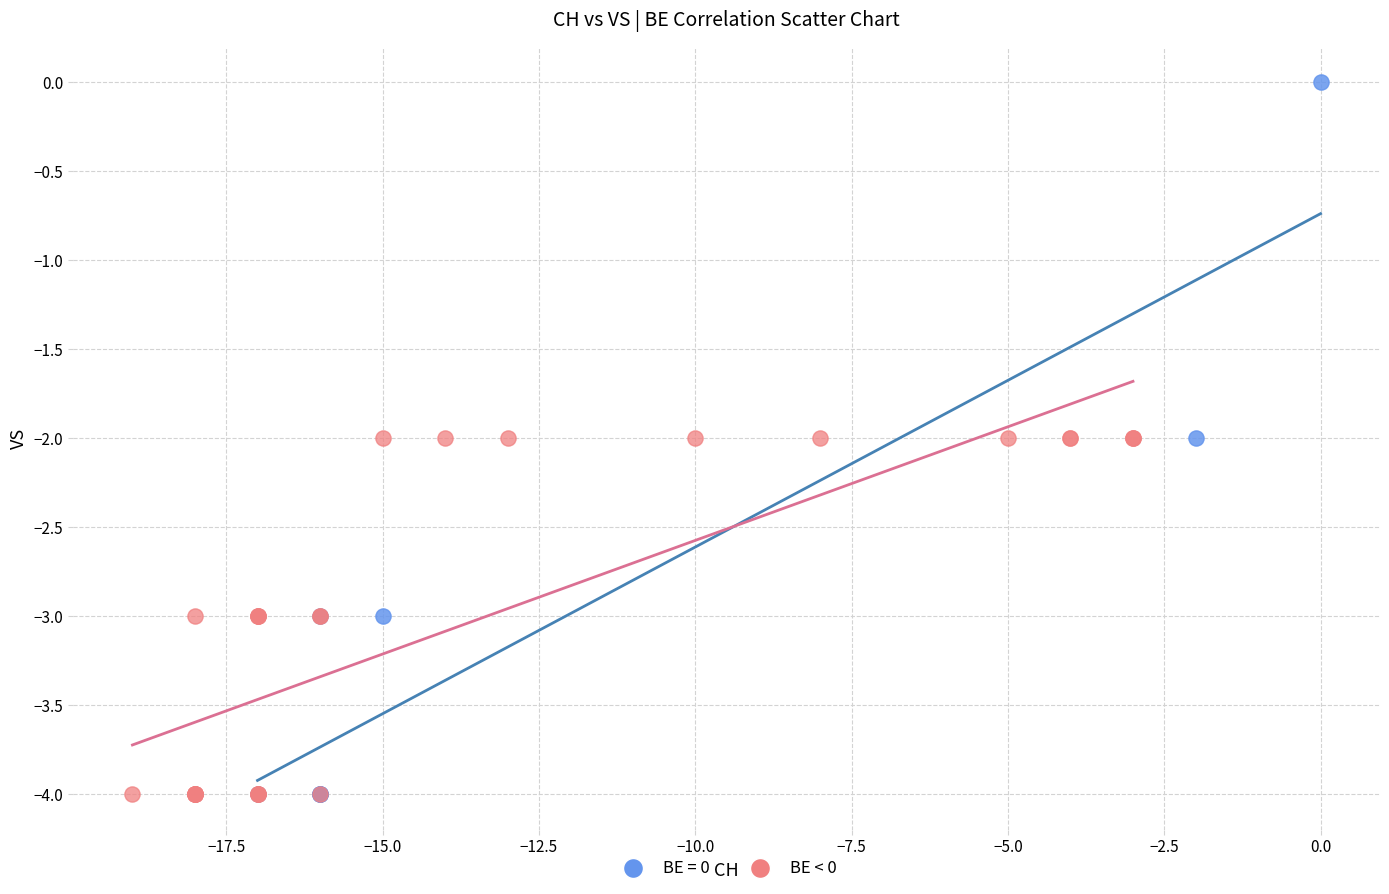

Which series has the largest Y range (max minus min)?

BE = 0